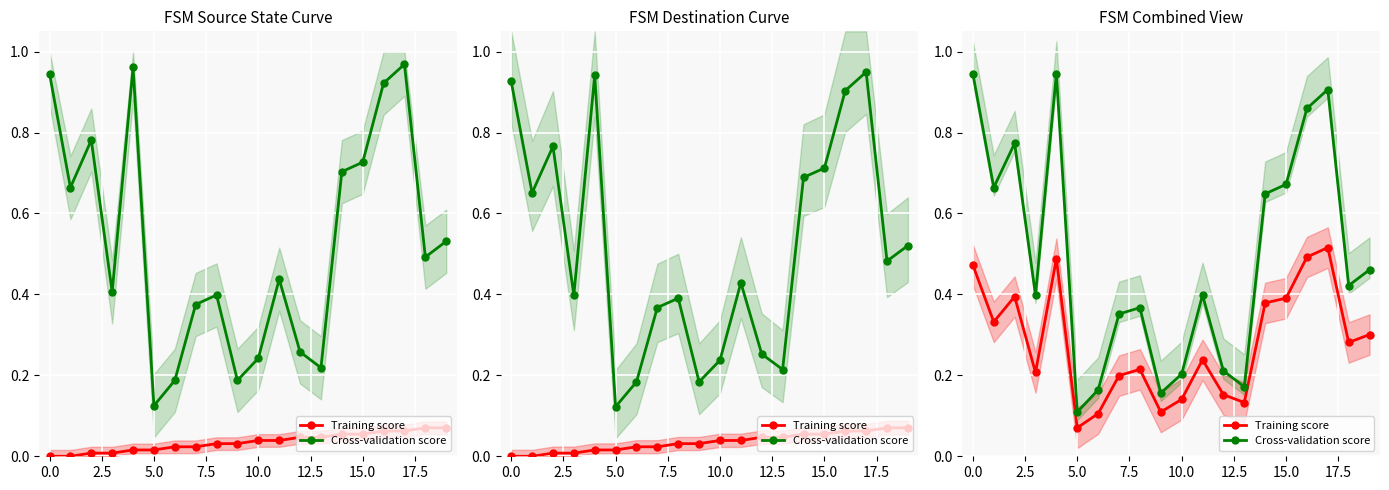

What position from the right is 18?

2